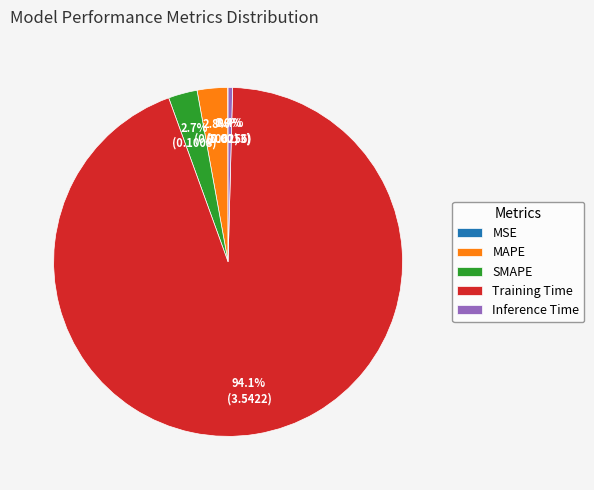

Which slice represents more than half of the pie?

Training Time